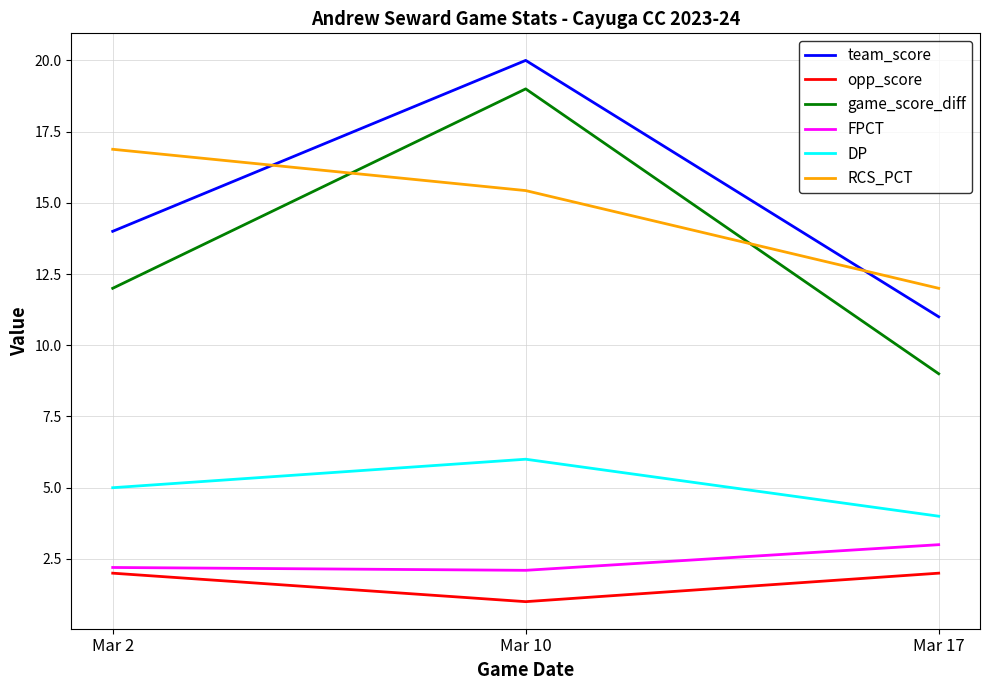

Is it true that team_score equals 14.0 at Mar 2?

True